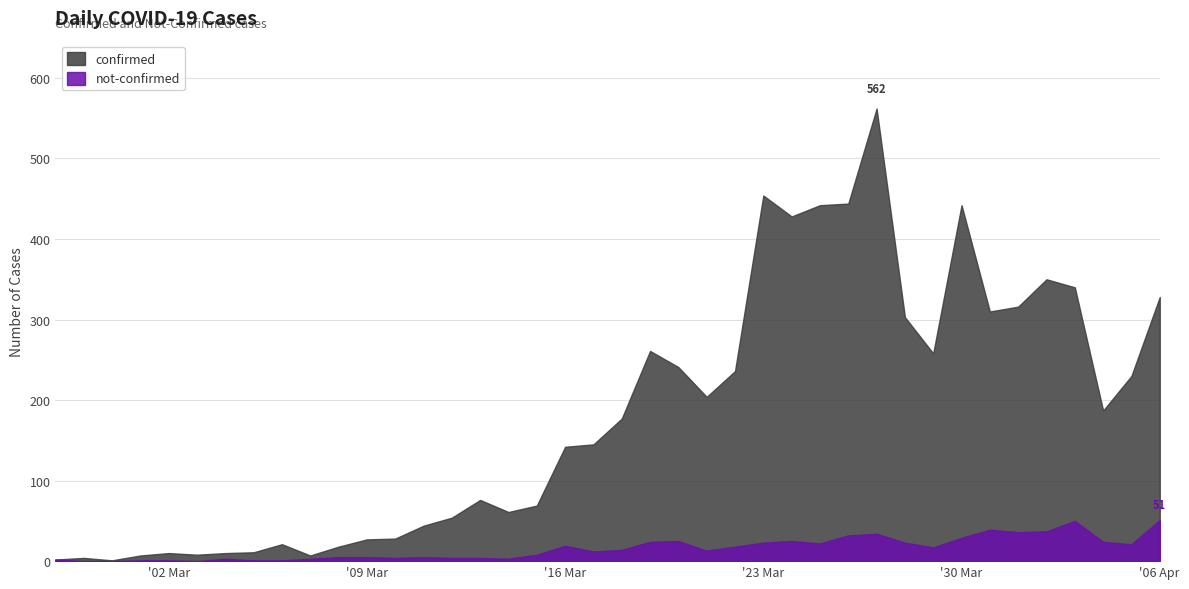

Which has a higher value, 2020-03-16 or 2020-04-04?

2020-04-04